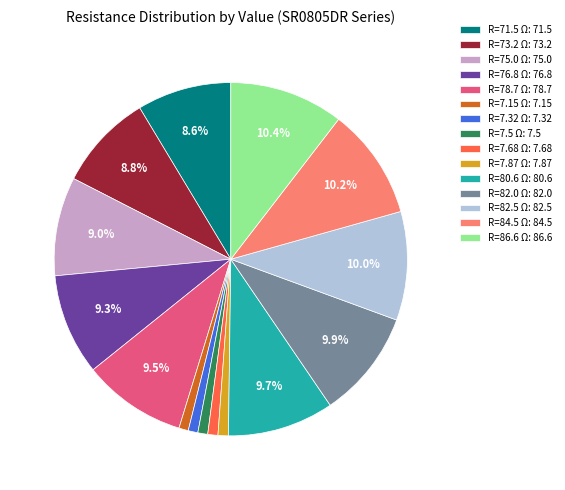

Between R=71.5 Ω: 71.5 and R=7.32 Ω: 7.32, which is larger?

R=71.5 Ω: 71.5